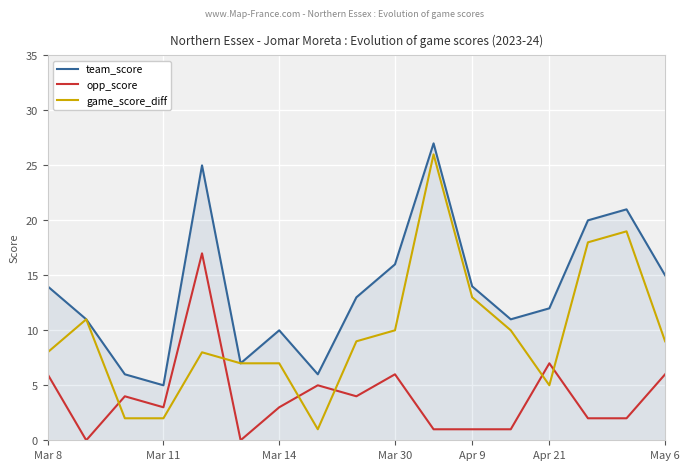

True or false: team_score and opp_score cross at least once.

False